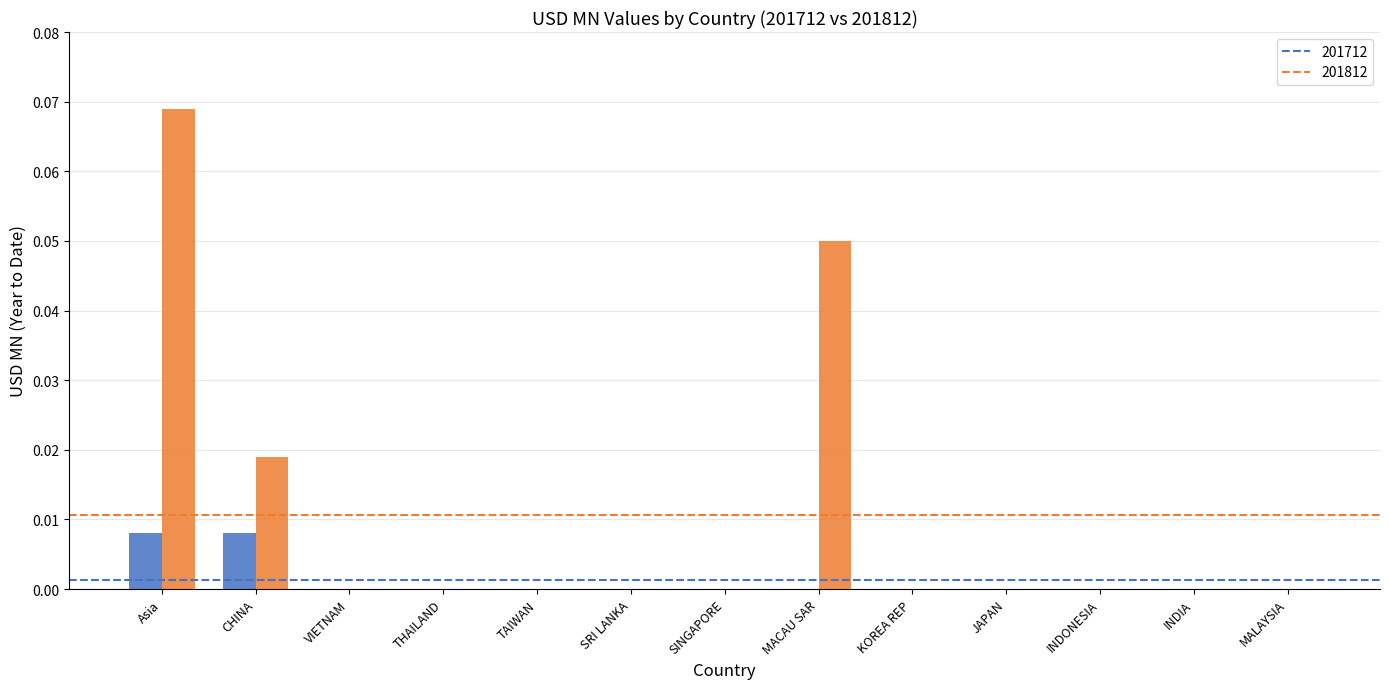

At which category is the sum across all series the highest?

Asia